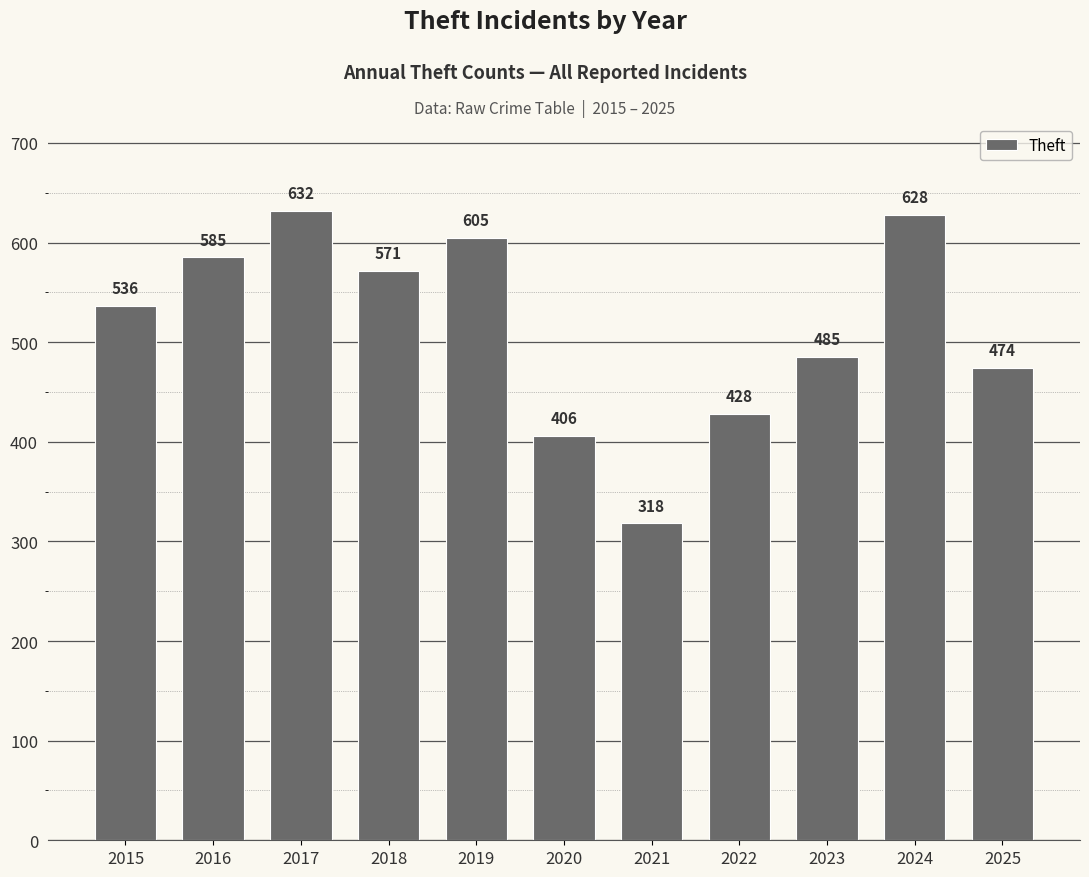

List the labels in order of value, smallest first.

2021, 2020, 2022, 2025, 2023, 2015, 2018, 2016, 2019, 2024, 2017